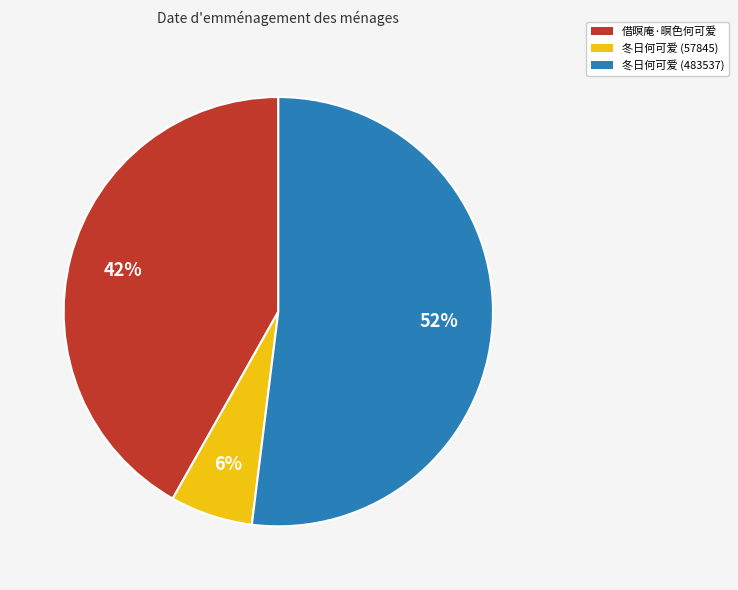

Do 冬日何可爱 (57845) and 借暝庵·暝色何可爱 together represent more than half of the pie?

No